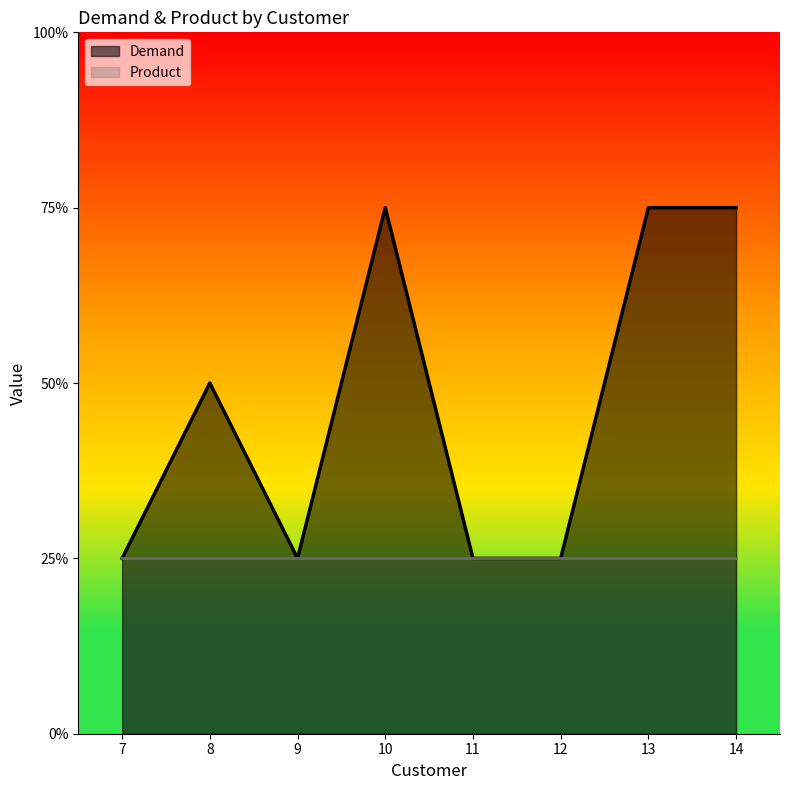

What are all the series names shown in the legend?

Demand, Product